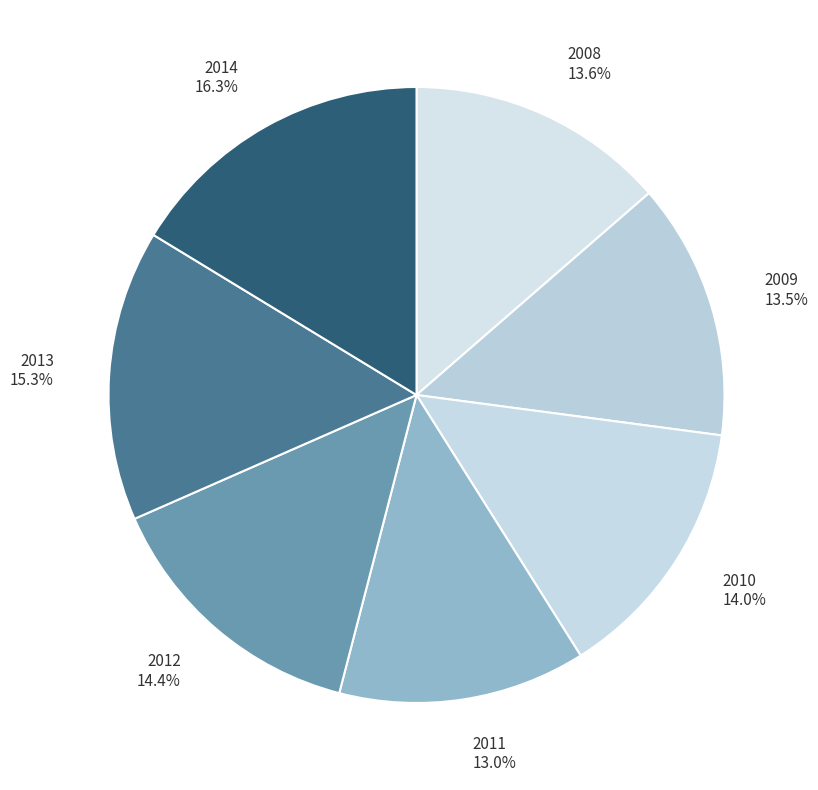

Is there a majority slice in this chart?

No